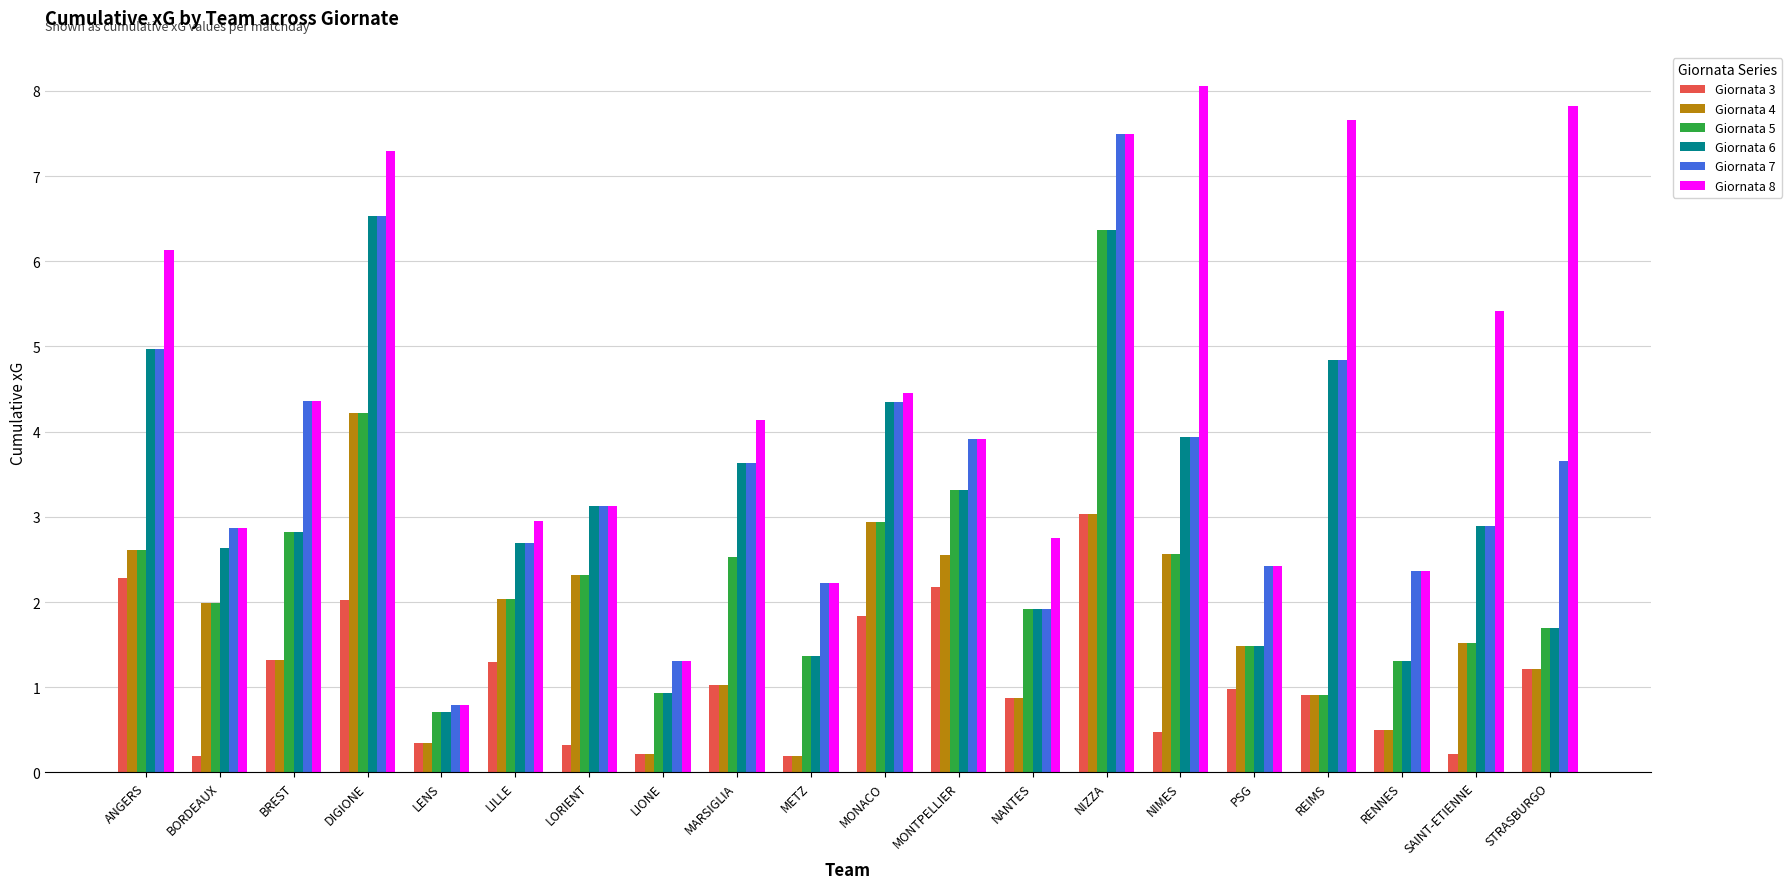

What is the difference between the maximum and minimum values in the Giornata 3 series?

2.8